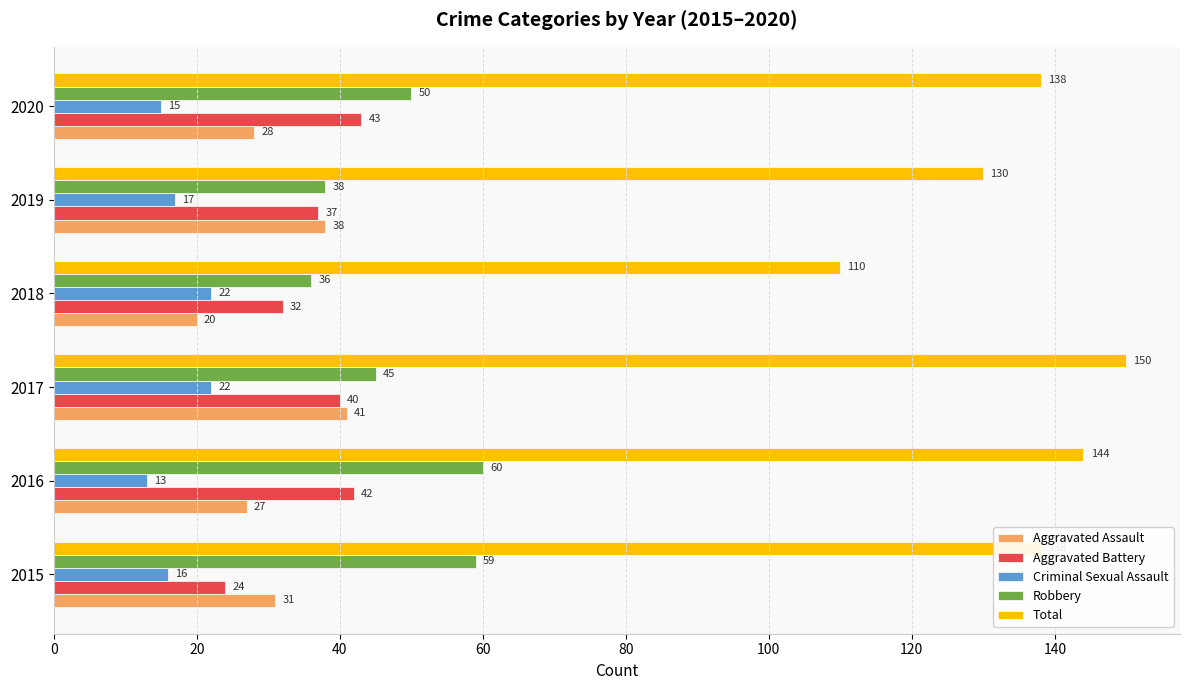

Rank the categories by Robbery value from lowest to highest.

2018, 2019, 2017, 2020, 2015, 2016